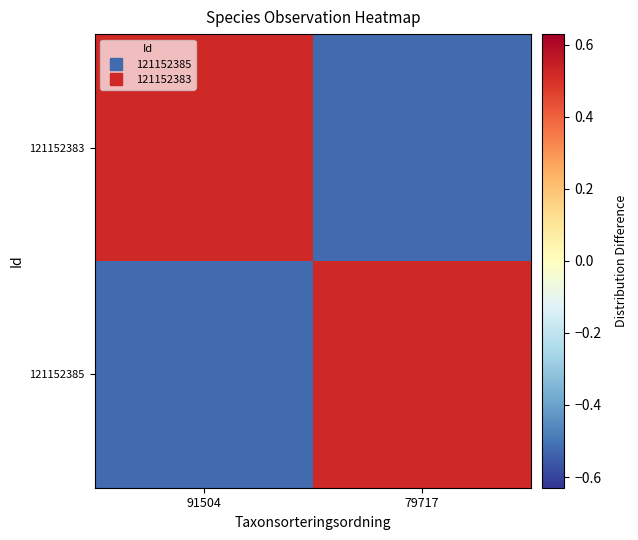

Reading right to left, list all the values displayed in this chart.

121152385: 79717=0.5	91504=-0.5
121152383: 79717=-0.5	91504=0.5